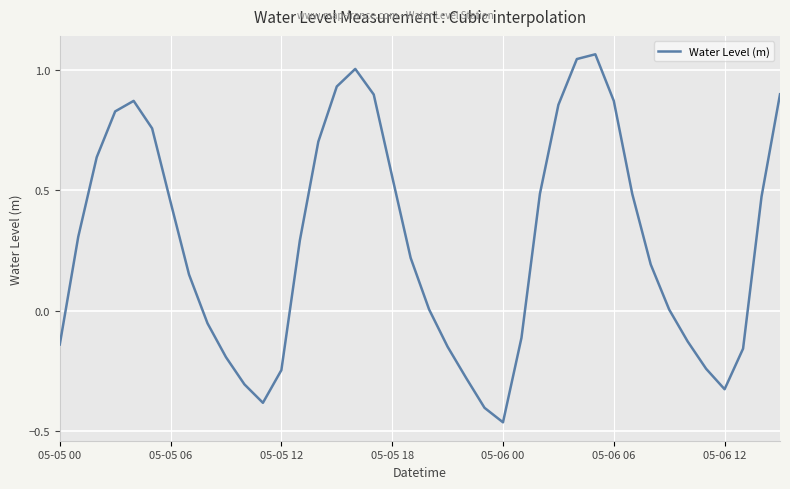

Does the chart display data point markers on the line(s)?

No